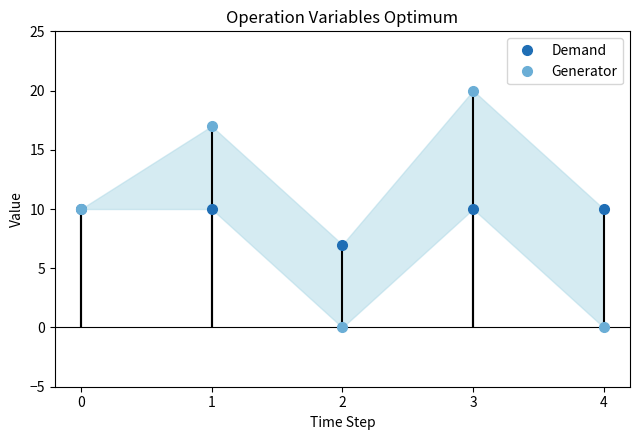

At which category is the sum across all series the highest?

3